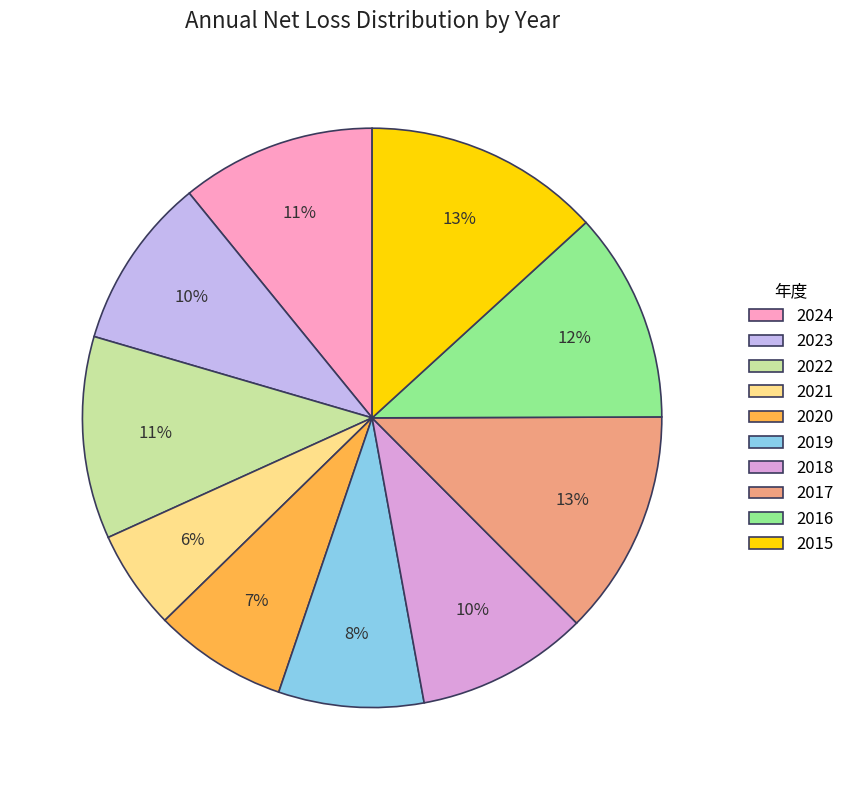

True or false: 2024 accounts for 11% of the total.

True